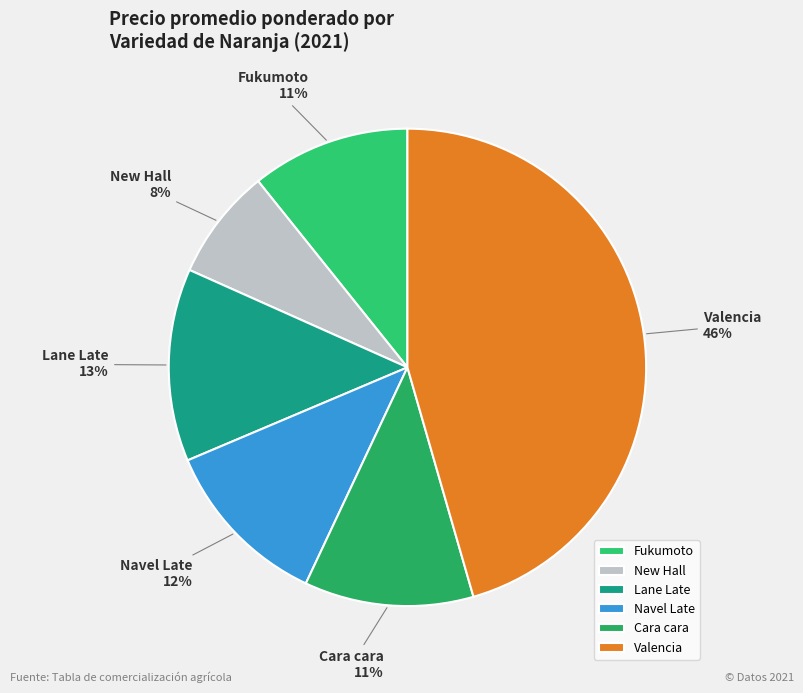

Which has a higher value, Lane Late or Cara cara?

Lane Late